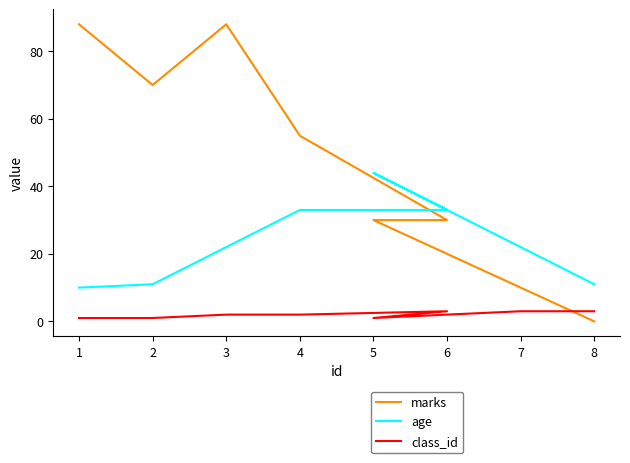

The class_id series shows 3 at 8. True or false?

True